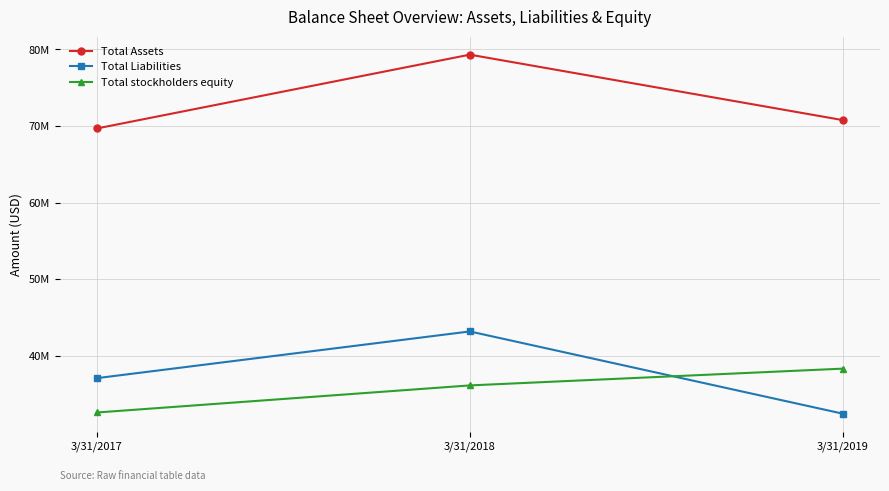

At which category does the chart reach its peak across all series?

3/31/2018